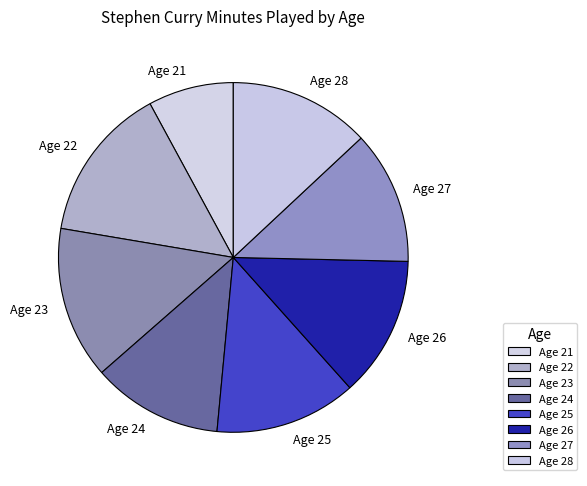

Does any single category account for the majority?

No